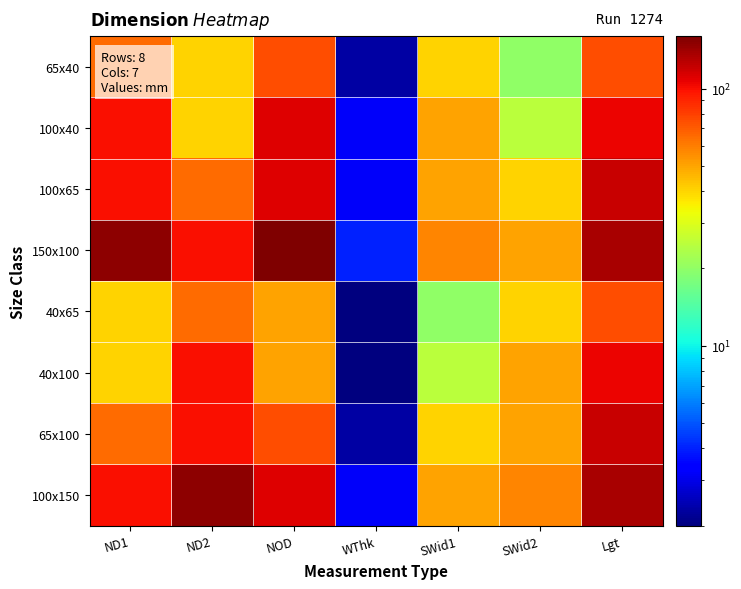

What is the greatest value displayed?

160.0